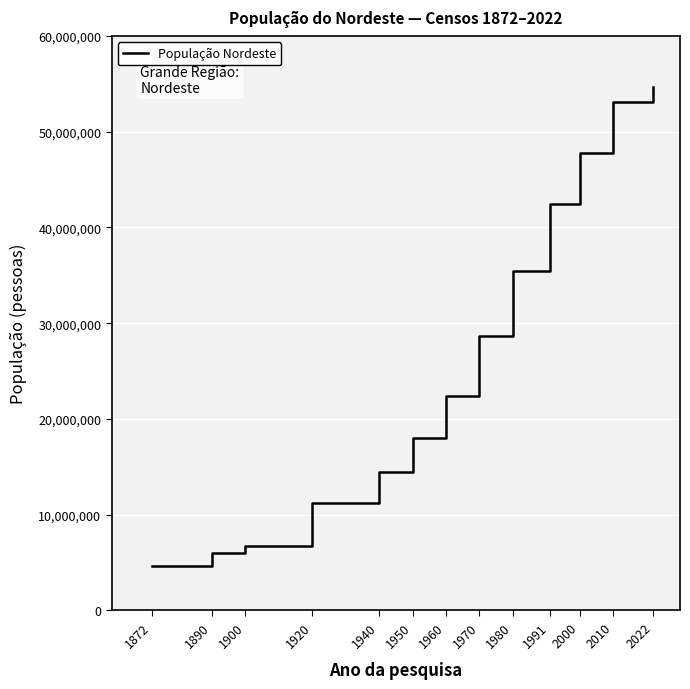

Is this an area chart (filled region under the line)?

No